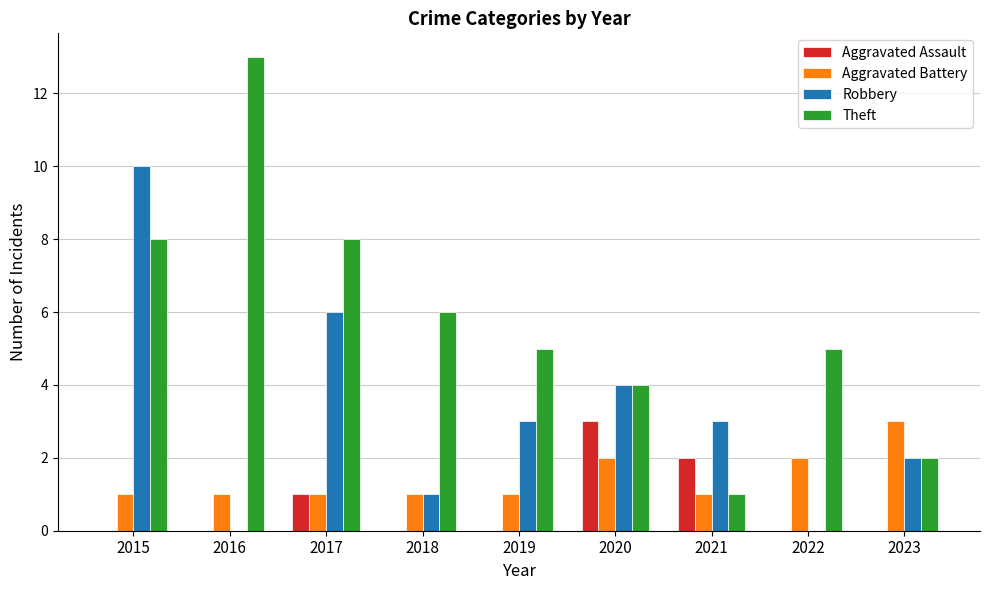

At which label does Robbery first exceed 3?

2015